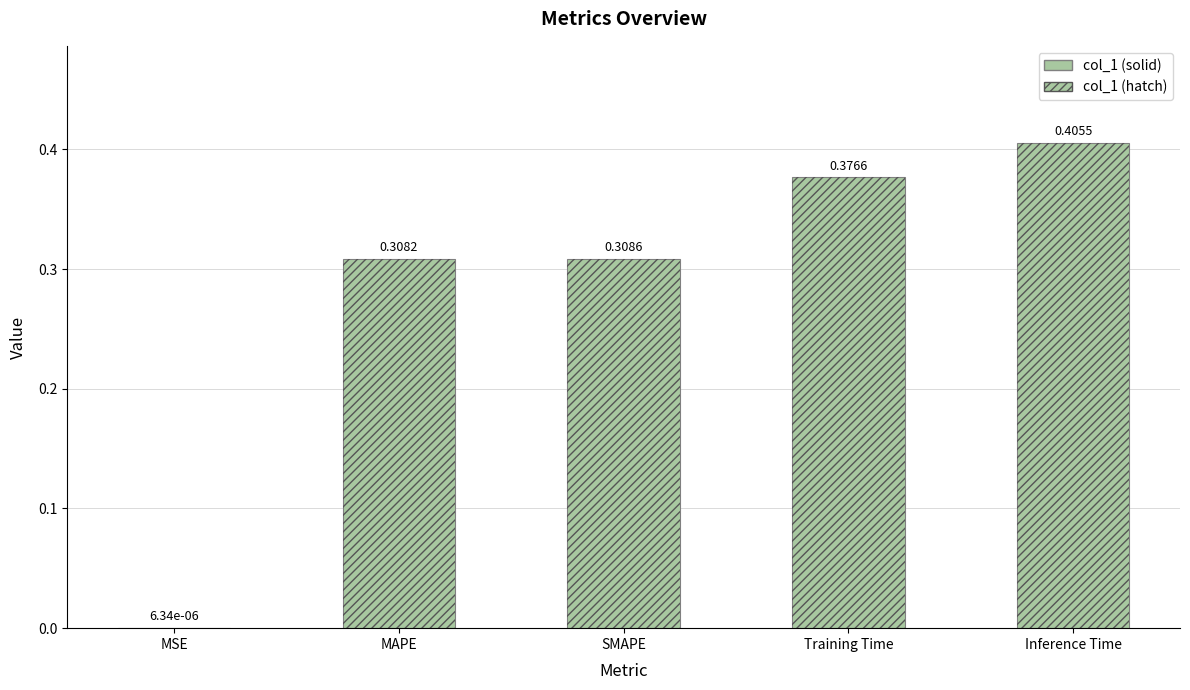

Rank the categories by value from lowest to highest.

MSE, MAPE, SMAPE, Training Time, Inference Time